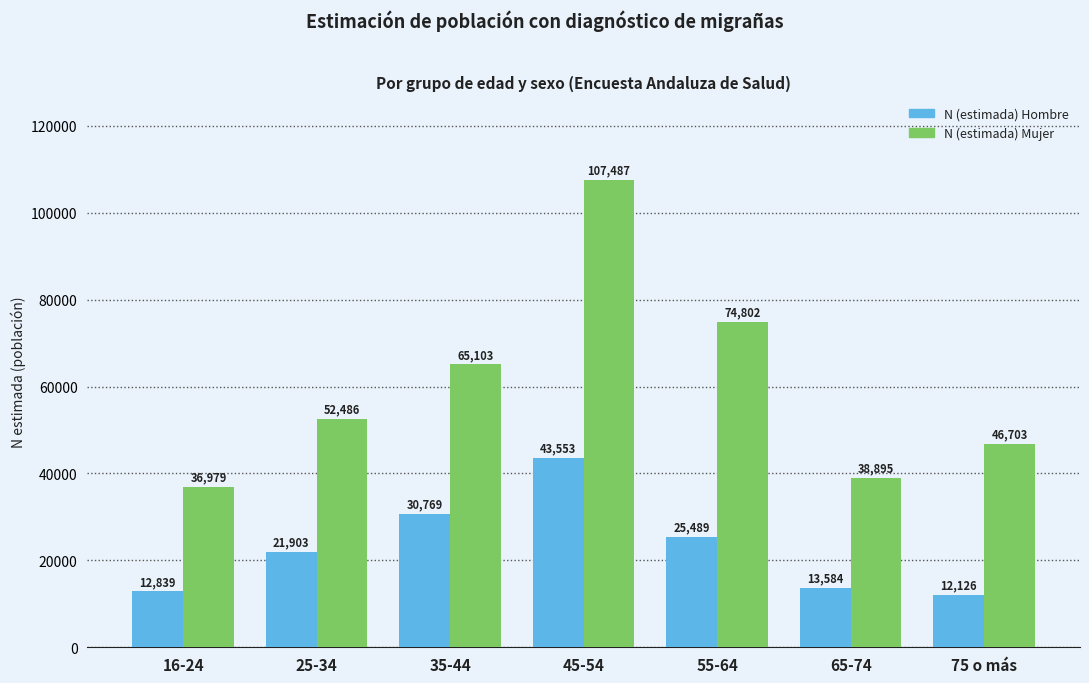

Reading right to left, what are all the values shown in this chart?

N (estimada) Hombre: 12126	13584	25489	43553	30769	21903	12839
N (estimada) Mujer: 46703	38895	74802	107487	65103	52486	36979